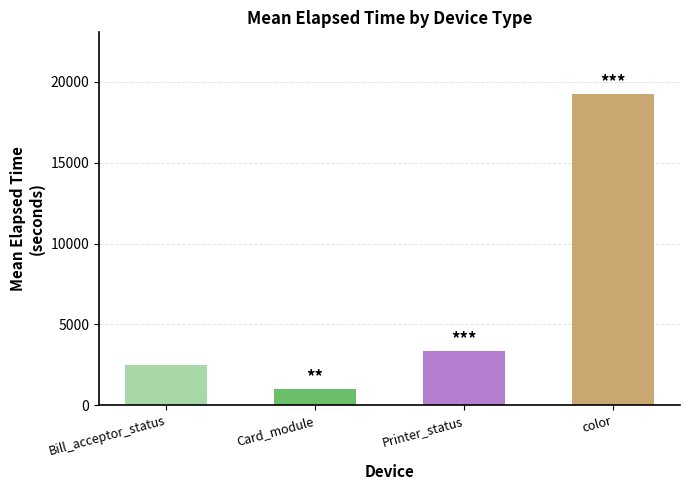

Reading left to right, list all the values displayed in this chart.

2510.0	966.8	3323.5	19224.8